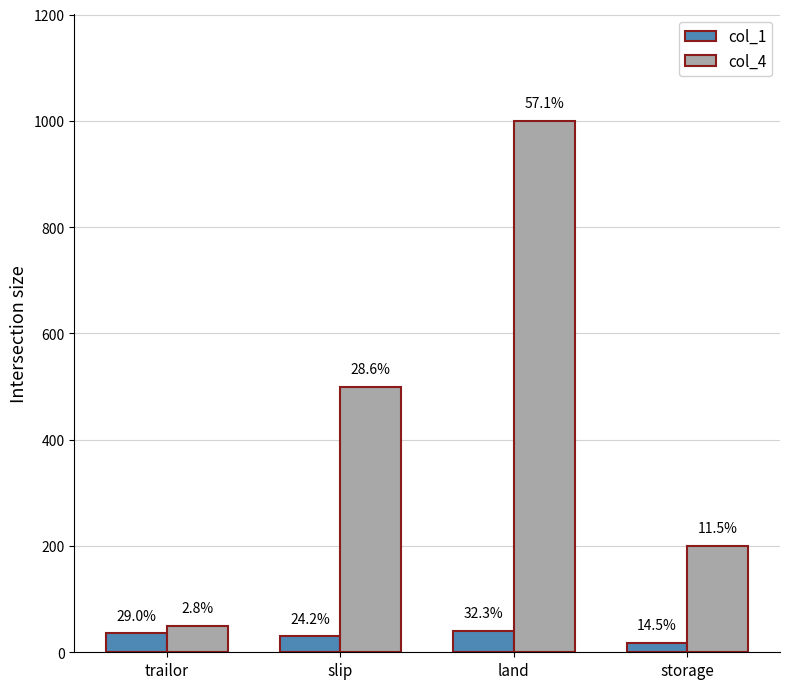

How many bars are there in each group?

2